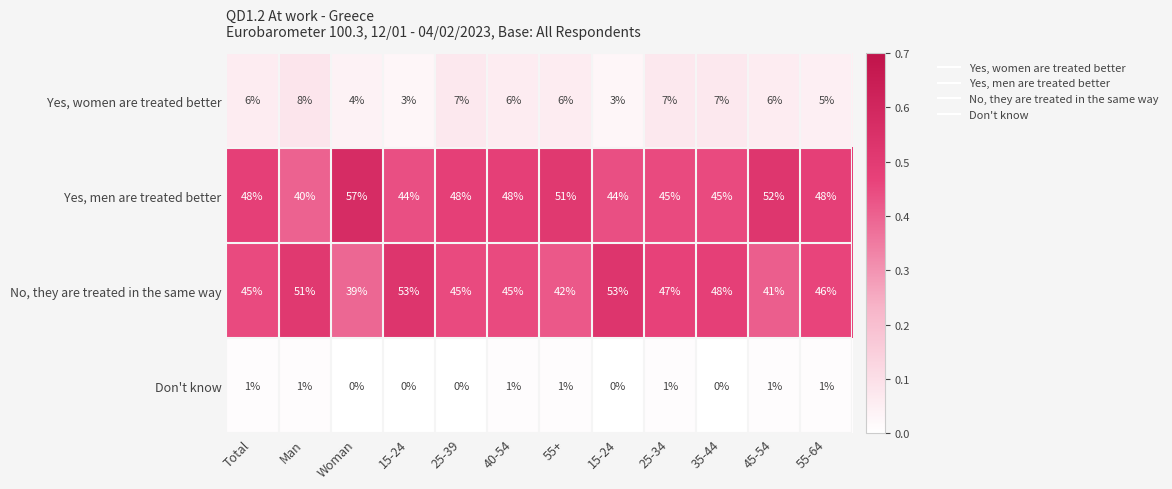

Which has a higher value, Woman or 25-34?

25-34